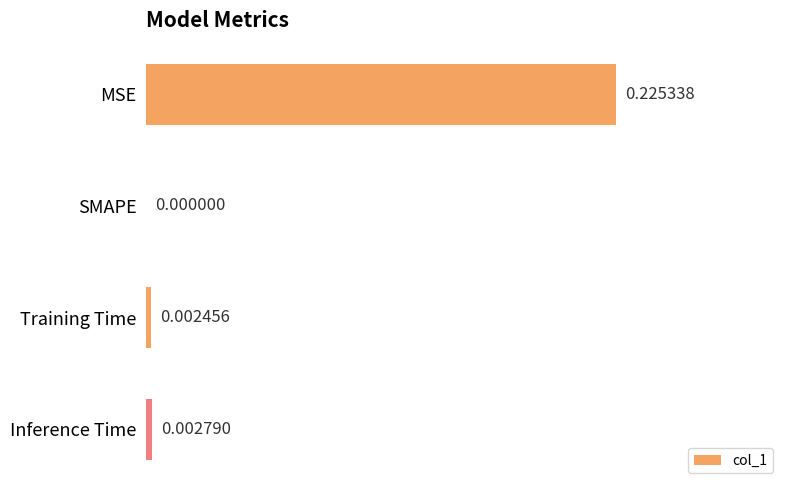

At which category does the chart reach its peak across all series?

MSE